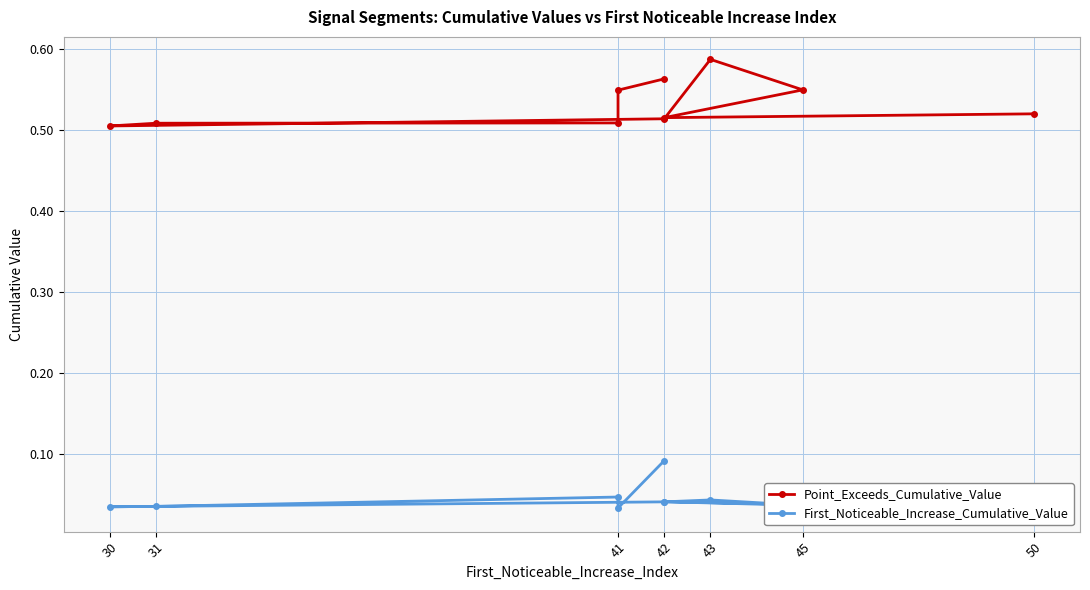

What is the sum of all Point_Exceeds_Cumulative_Value values?

5.3